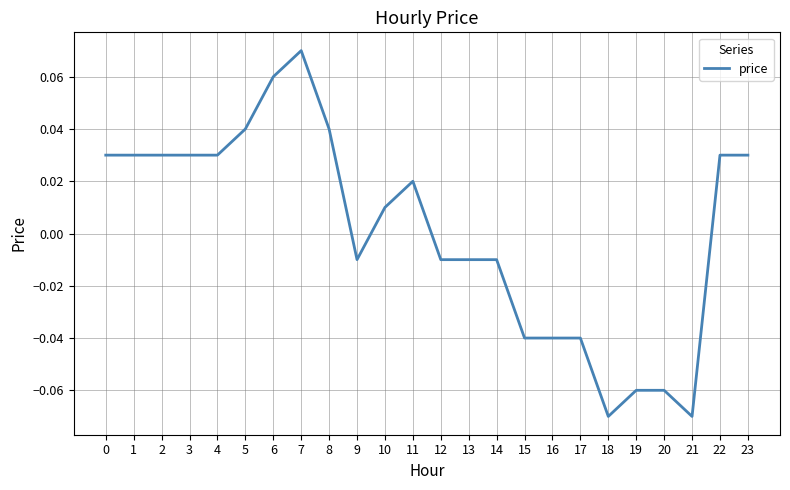

Which has a higher value, 5 or 10?

5